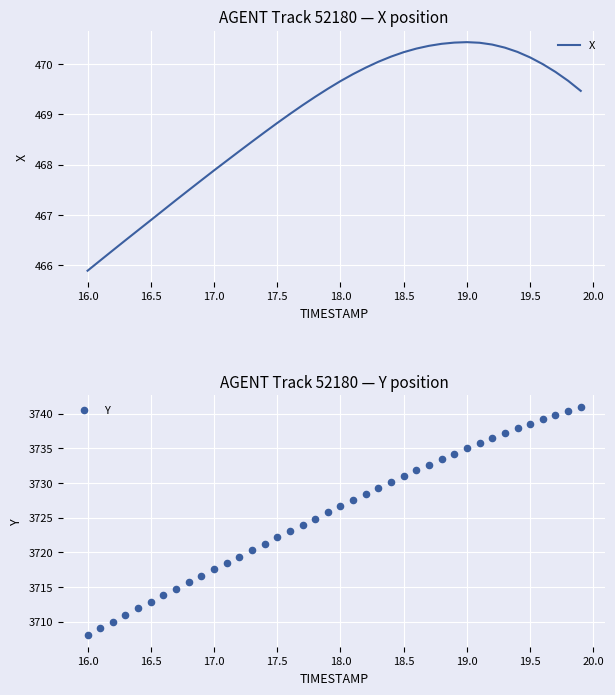

Which series contains the lowest Y value?

X